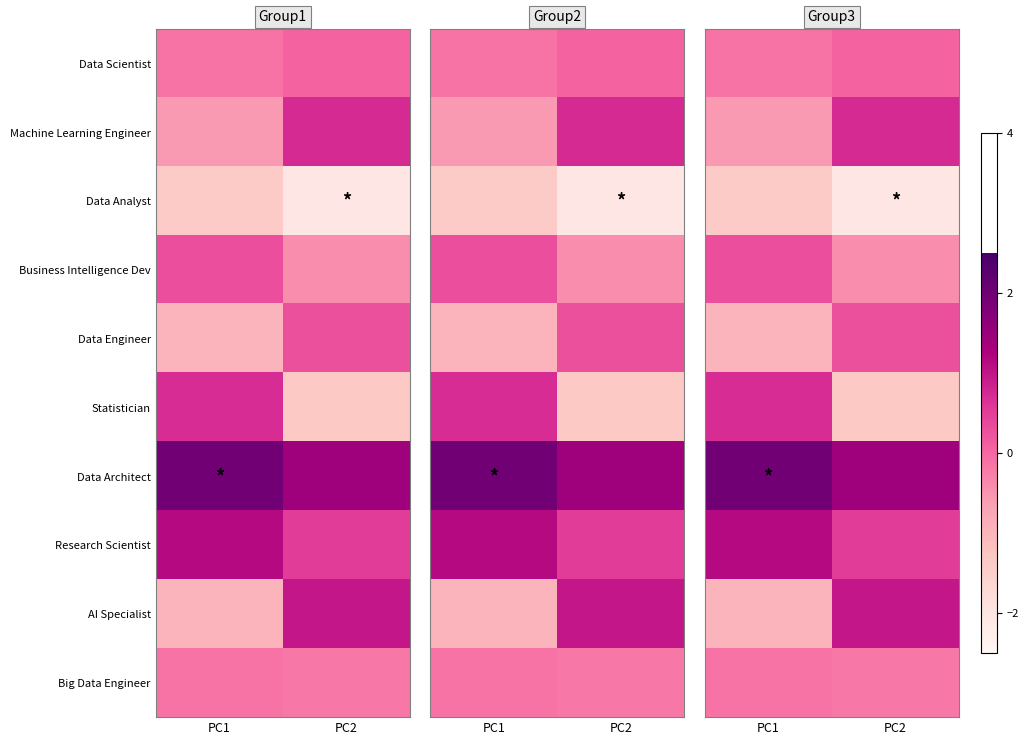

Which series has the largest total across all categories?

Data Architect